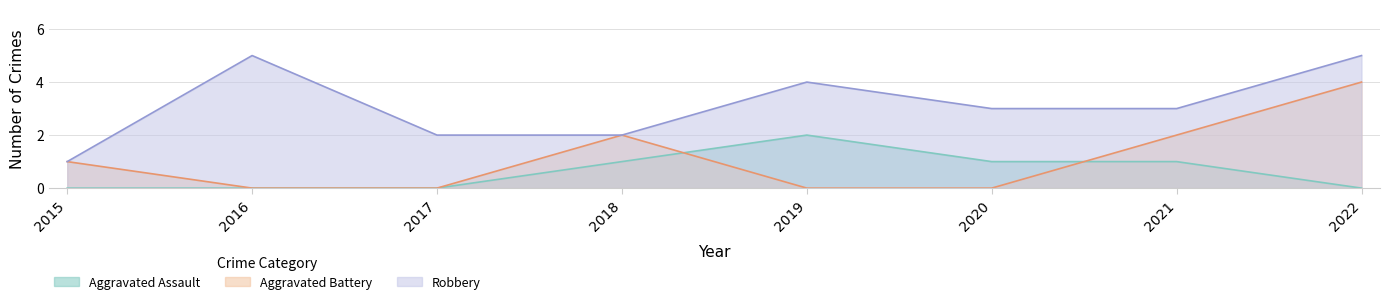

Which series has the widest spread of values?

Aggravated Battery